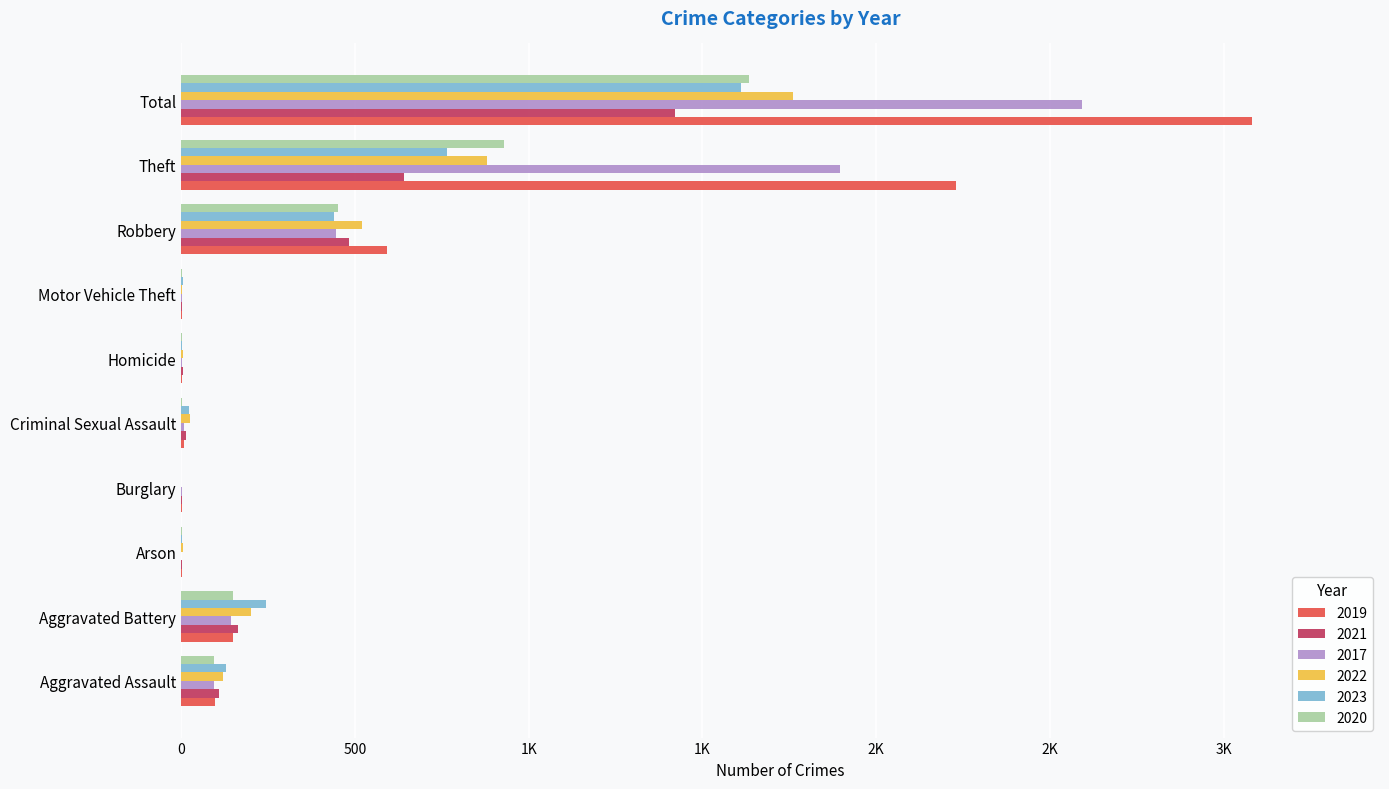

Which has a higher value, Aggravated Assault or Homicide?

Aggravated Assault